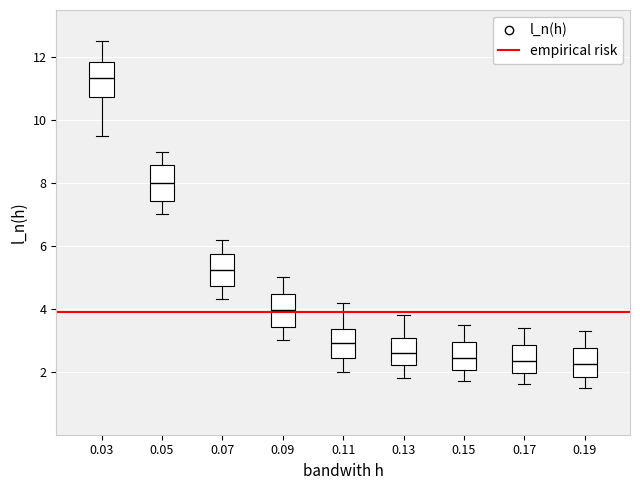

Where is the upper edge of the box at x = 0.03 on the y-axis? The values are not printed on the chart, so give them approximately, as read against the axis.

11.8